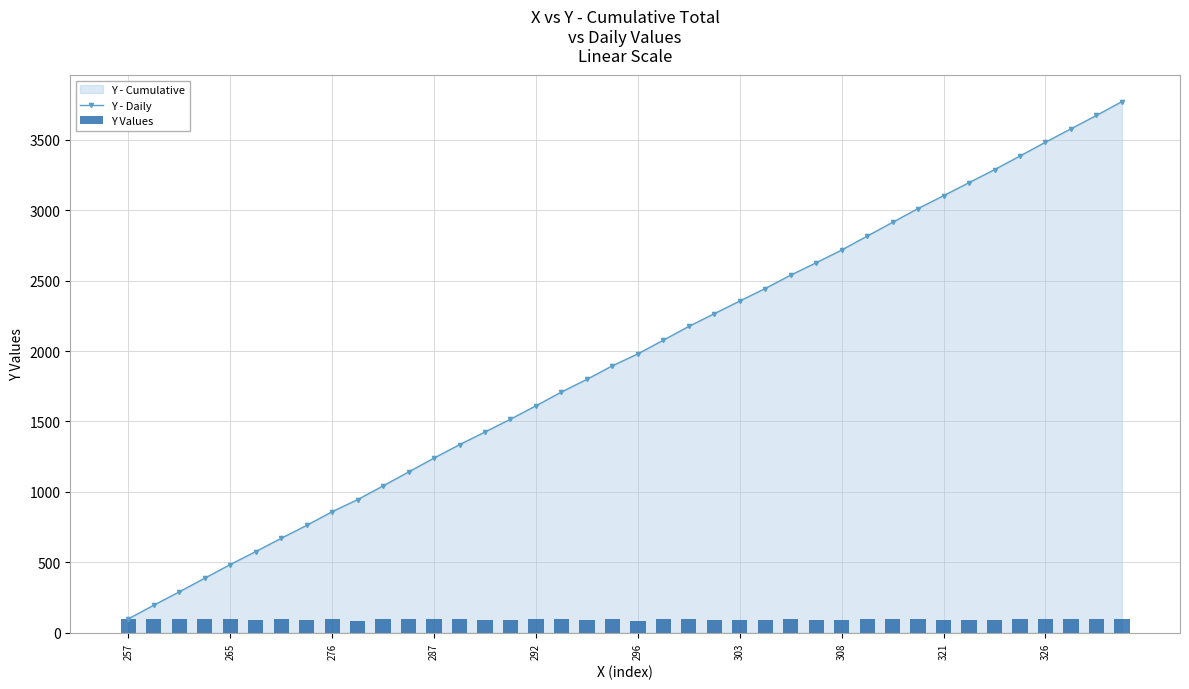

True or false: Y - Daily has more than 0 interior local peaks.

False